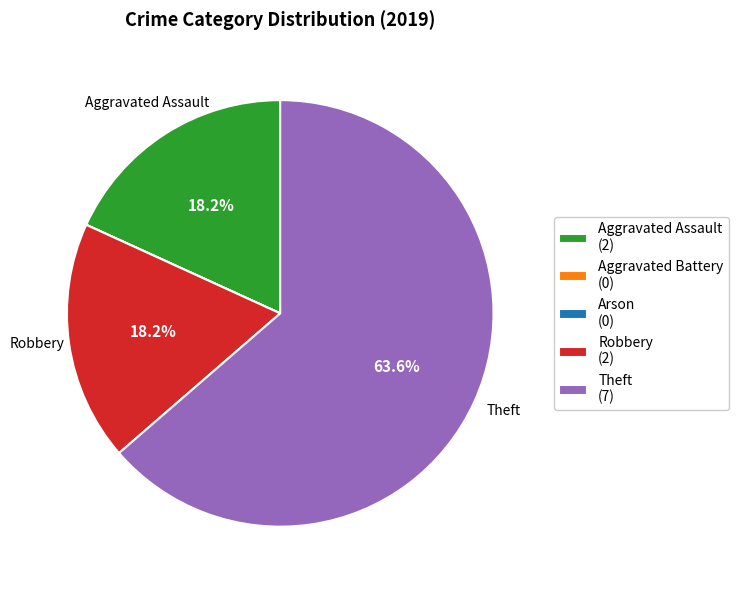

What is the majority slice?

Theft